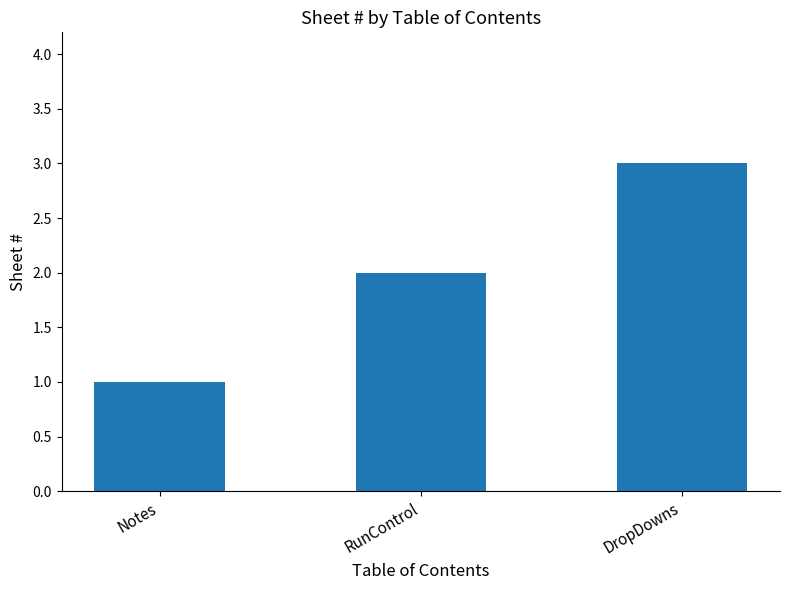

What is the ratio of the value at DropDowns to the value at Notes?

3.0